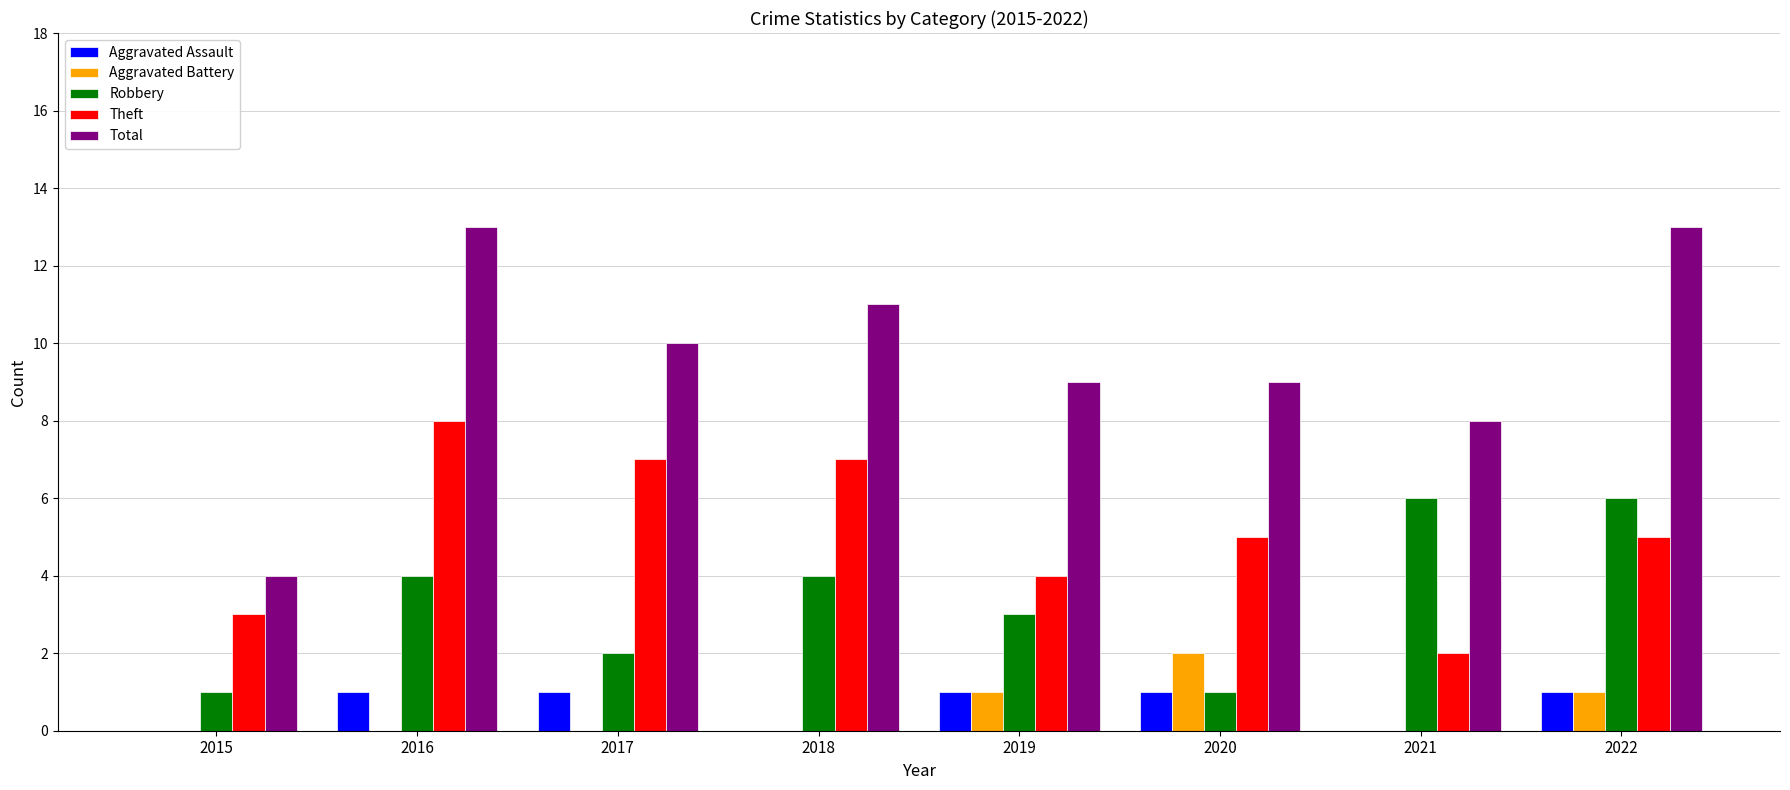

The value of Theft at 2019 is 4. True or false?

True